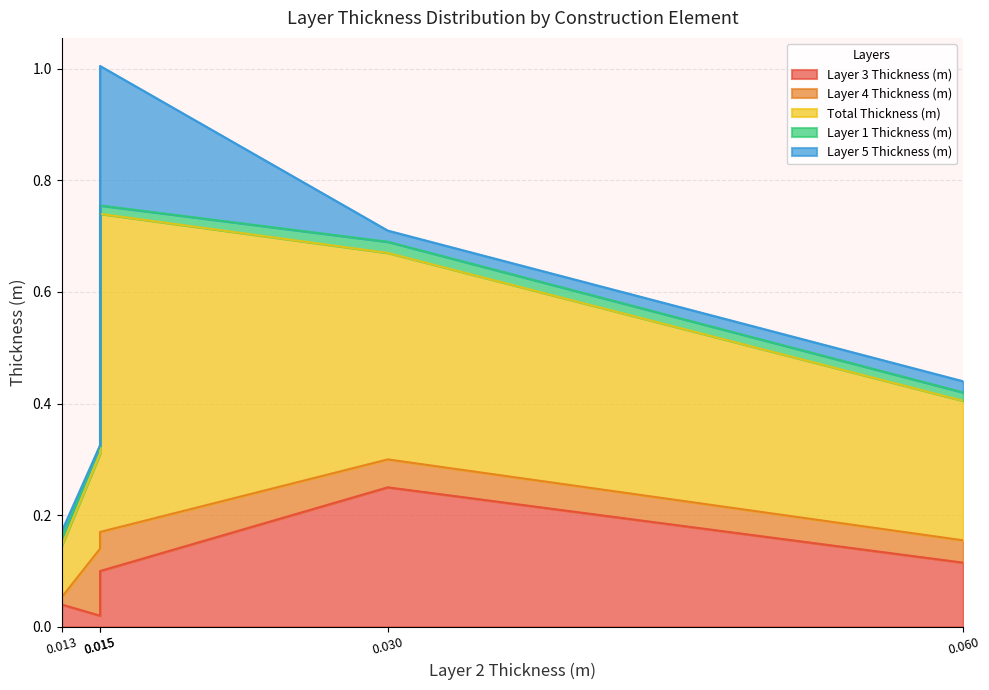

How many intersections are there between Layer 1 Thickness (m) and Layer 5 Thickness (m)?

1